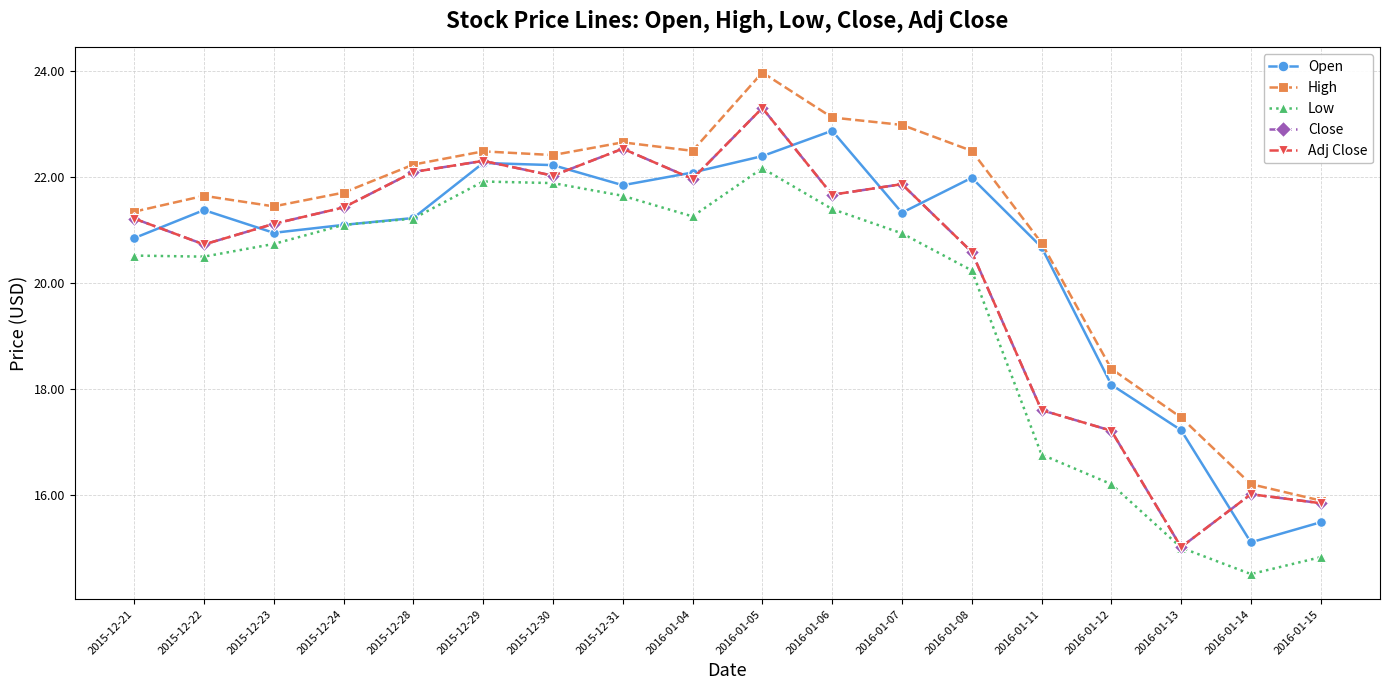

The Adj Close series shows 16.0 at 2016-01-14. True or false?

True